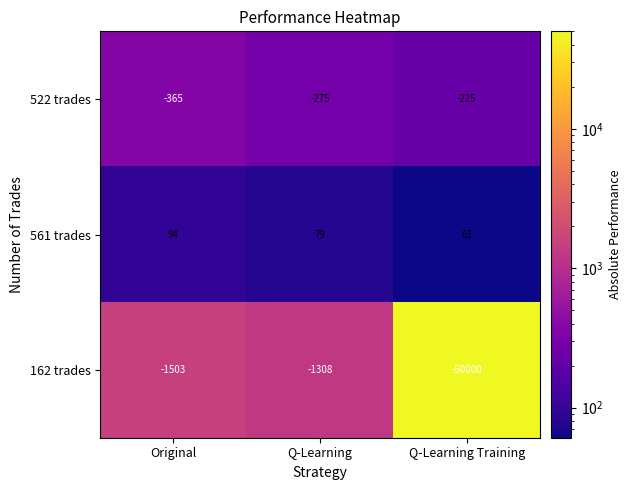

Rank the series by their maximum value, from highest to lowest.

561 trades, 522 trades, 162 trades